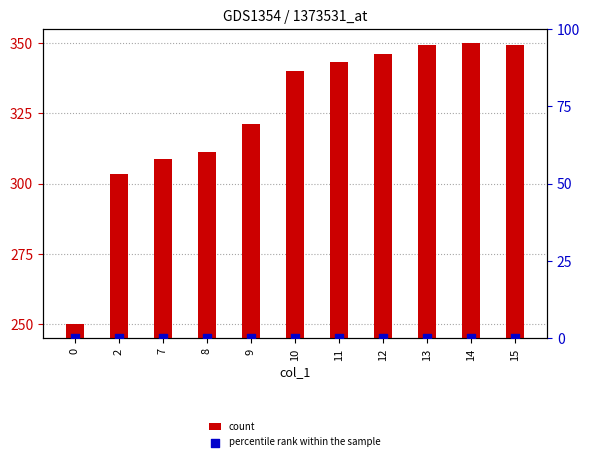

What are all the series names shown in the legend?

count, percentile rank within the sample